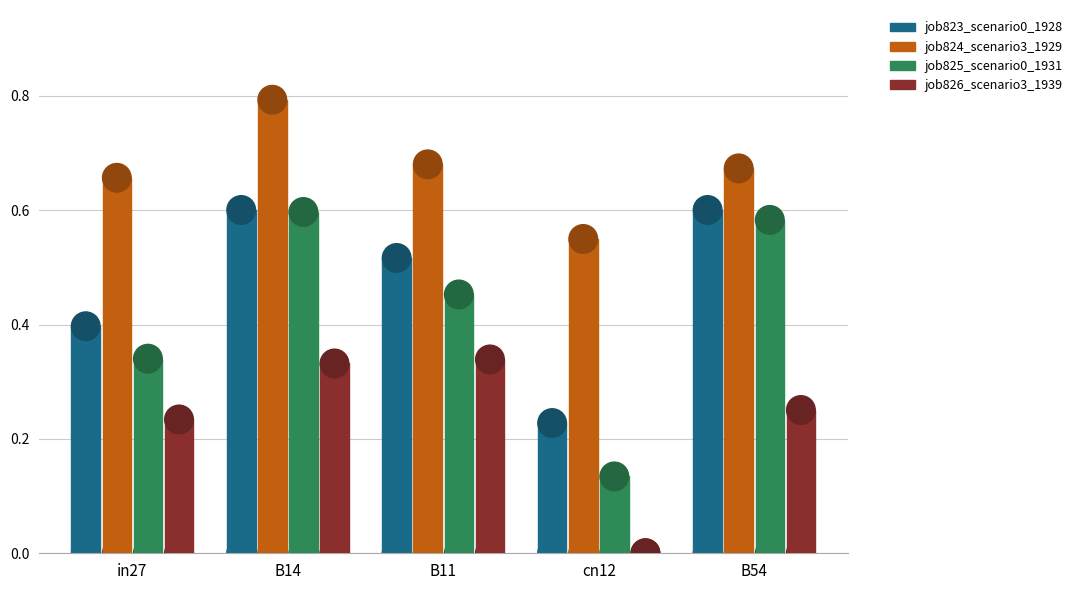

At which category is the sum across all series the highest?

B14